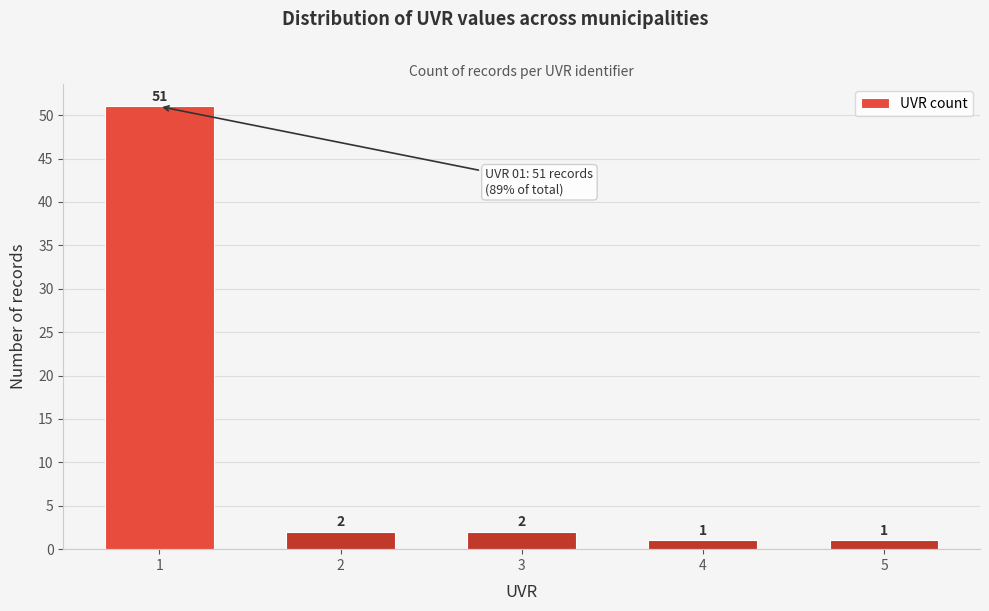

Reading left to right, what are all the values shown in this chart?

1=51	2=2	3=2	4=1	5=1